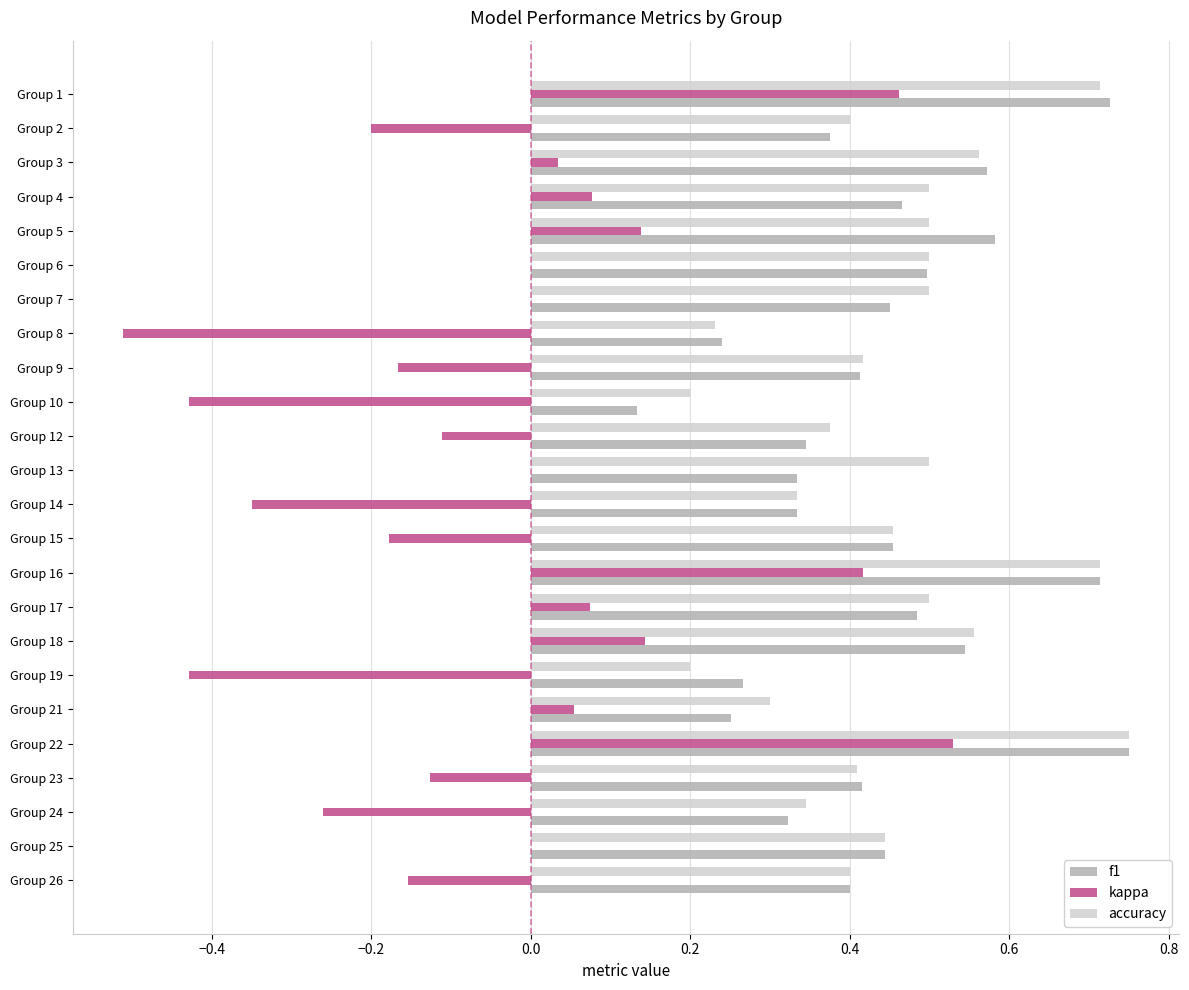

What is the sum of all f1 values?

10.5